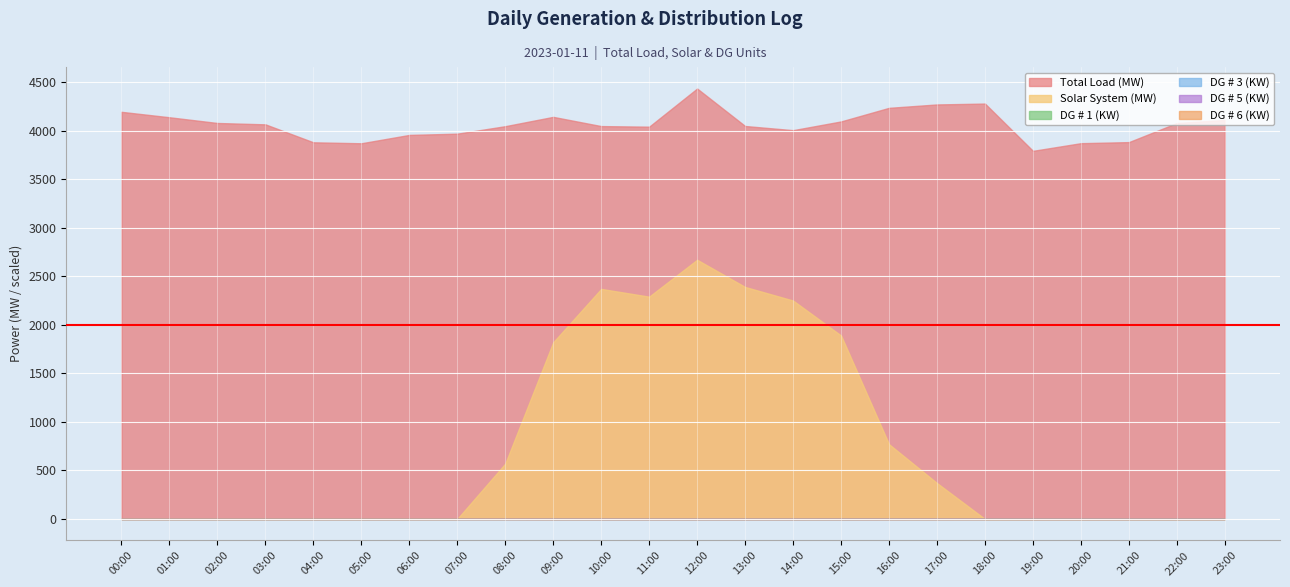

What position from the right is 00:00?

24